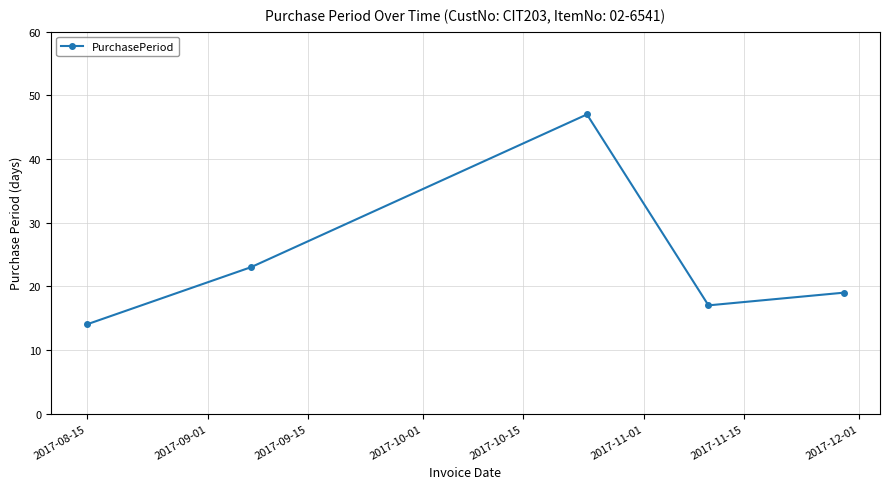

What is the minimum value shown in the chart?

14